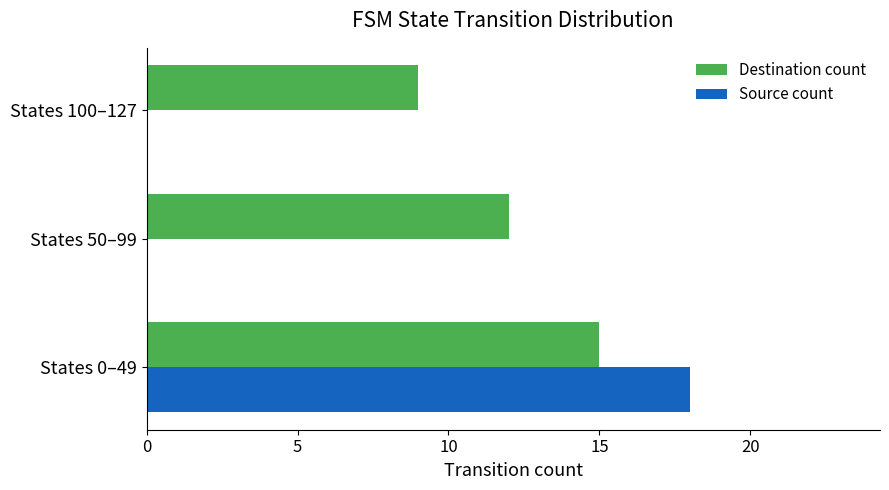

What is the maximum value for Destination count?

15